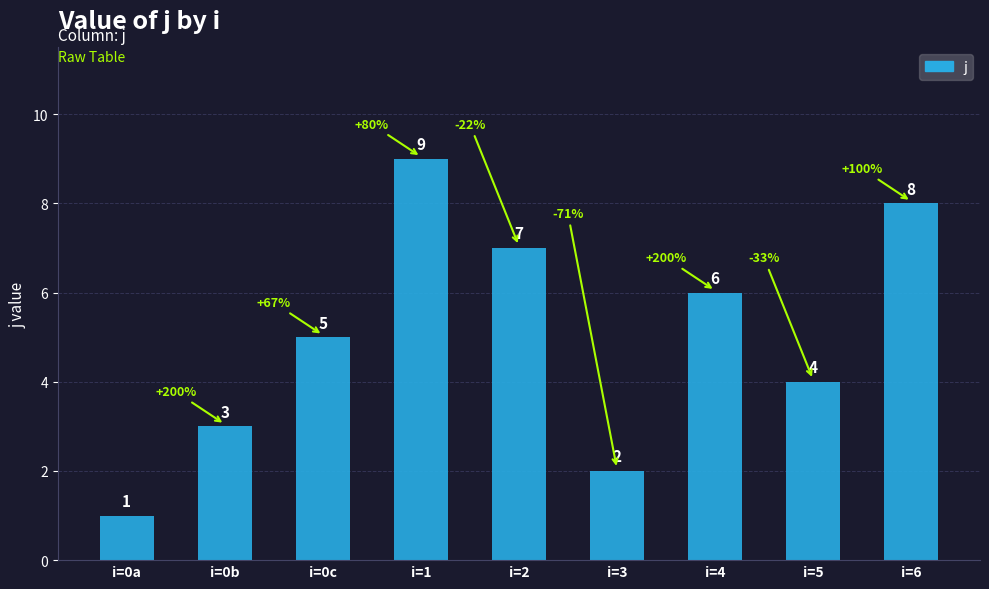

How many values are between 3 and 7?

5